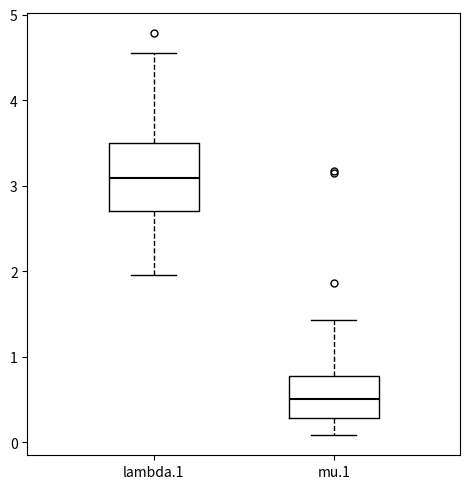

Which box has the highest median line?

lambda.1